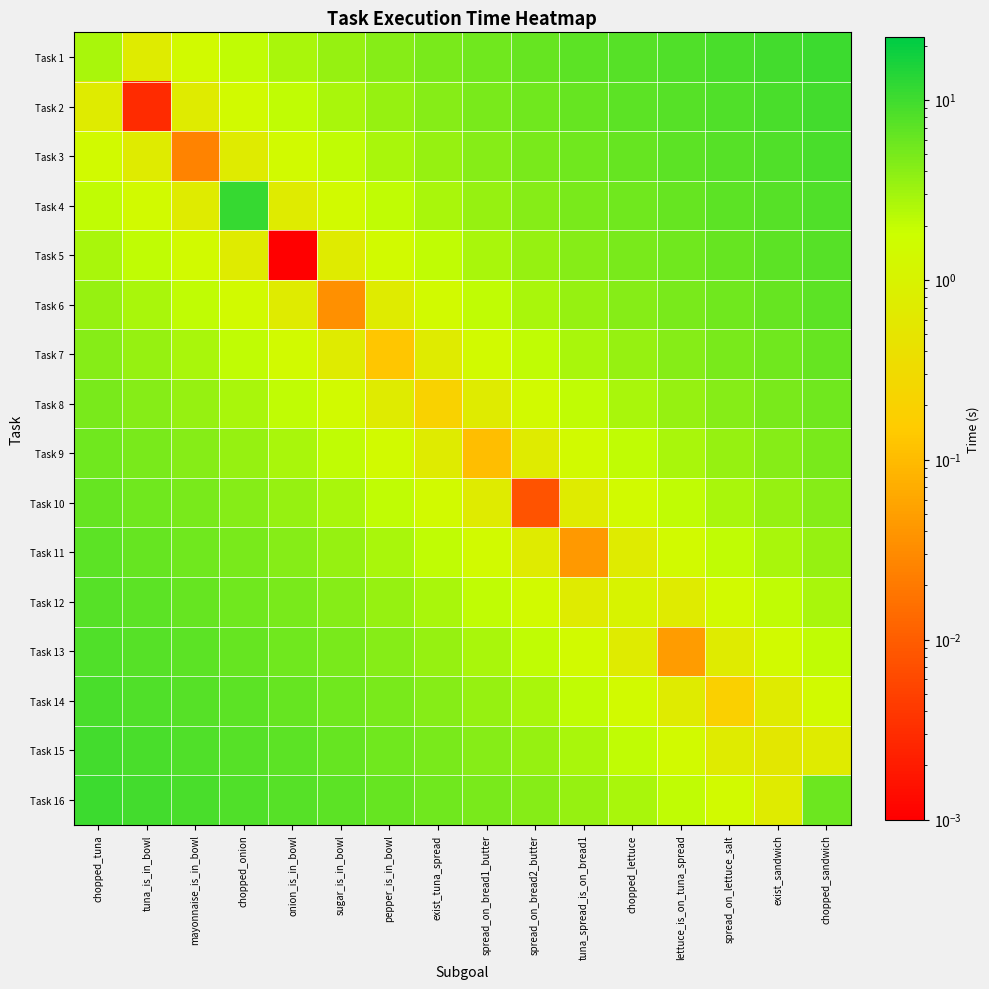

What is the spread (max minus min) of values at tuna_is_in_bowl?

9.7